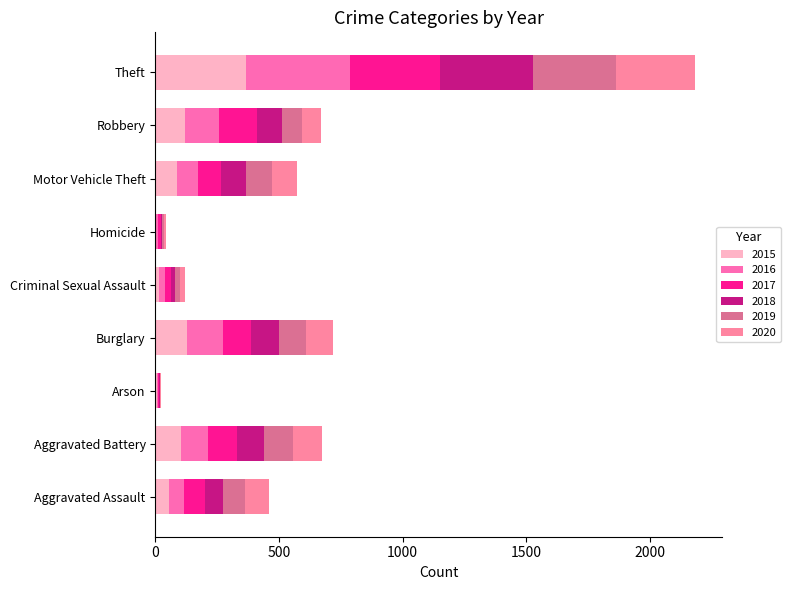

What is the value of the 2015 bar at the 4th from the left?

128